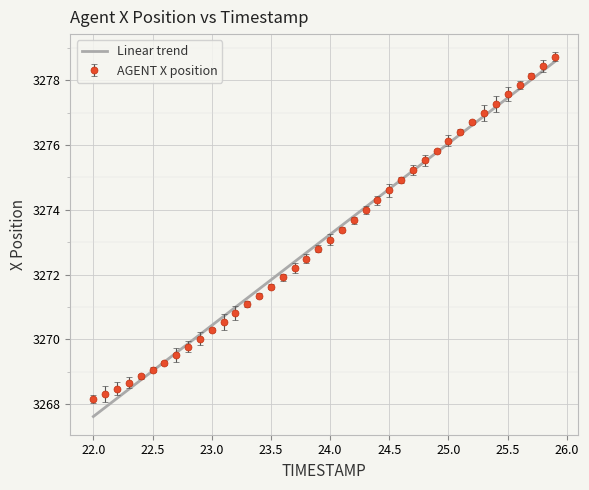

Which series has the widest spread of values?

Linear trend